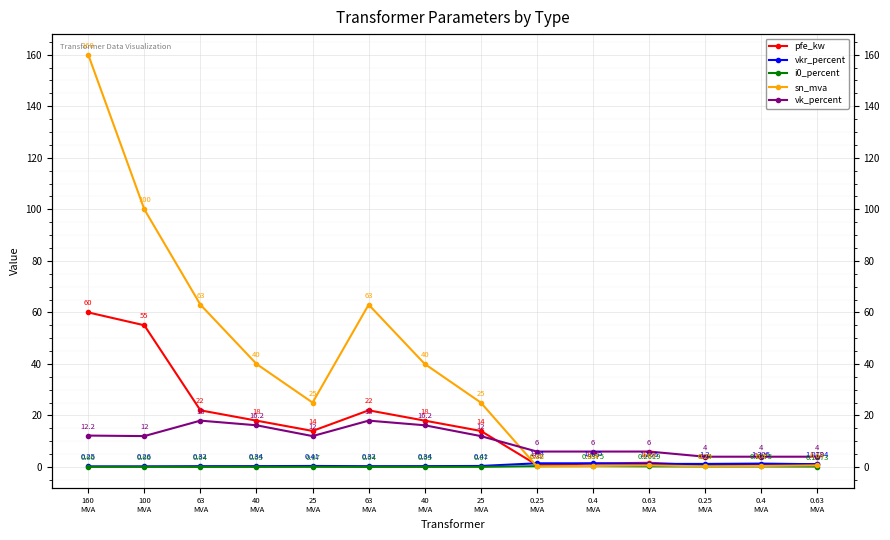

True or false: vkr_percent has a value of 0.3 at 40
MVA.

True